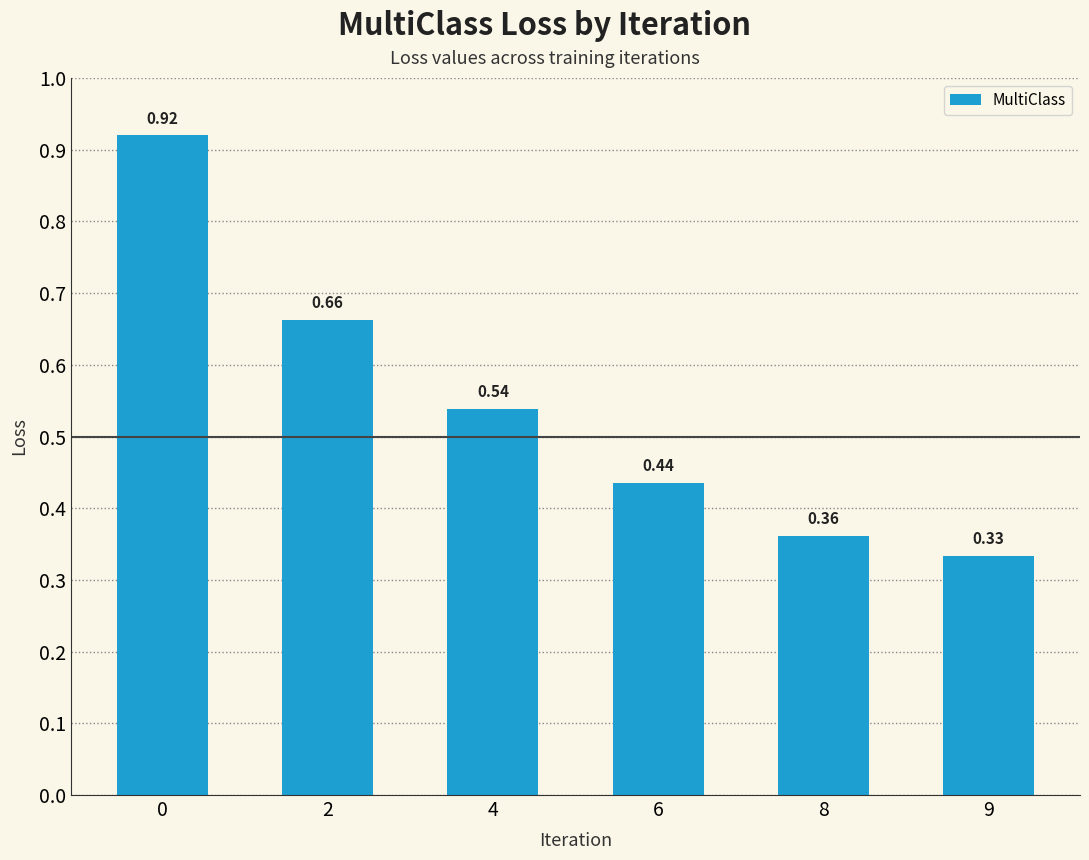

At which category does the chart reach its minimum across all series?

9